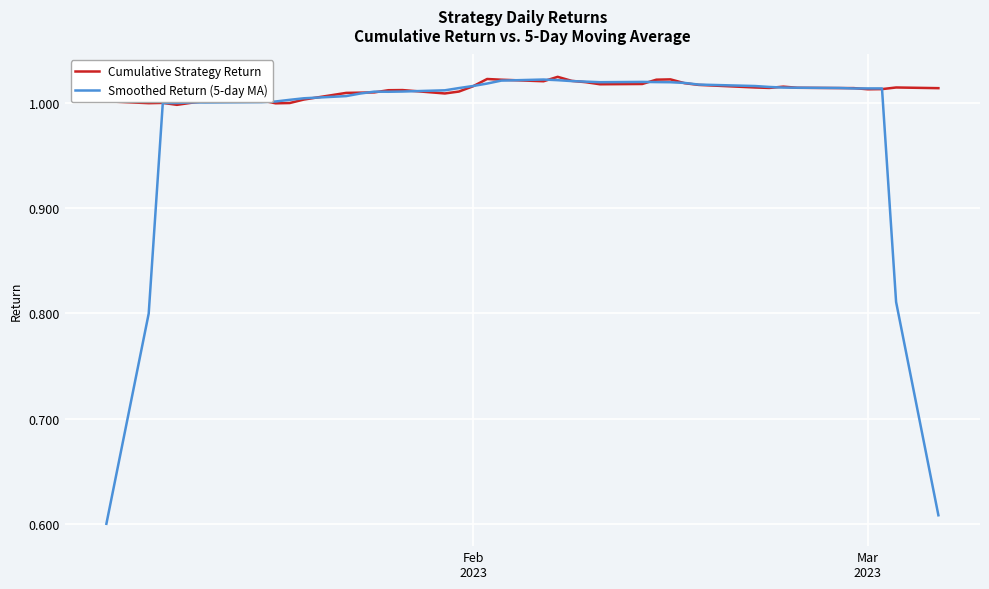

Which series has the largest total across all categories?

Cumulative Strategy Return